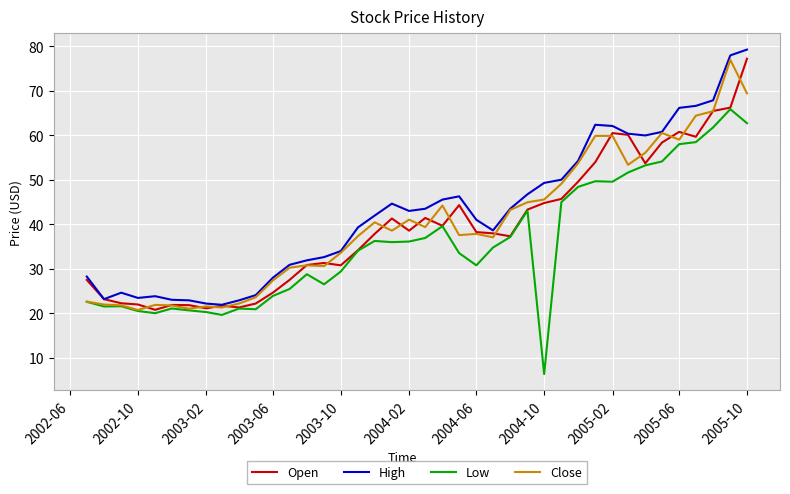

What is the maximum value for High?

79.3